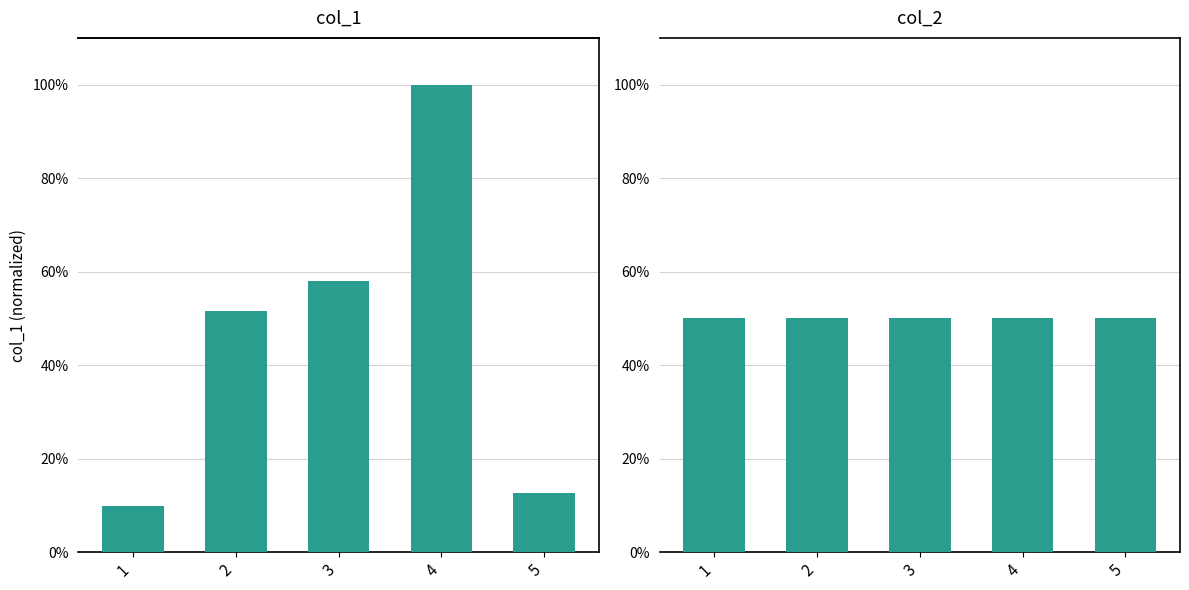

What is the value of the col_1 bar at the 2nd from the left?

0.5